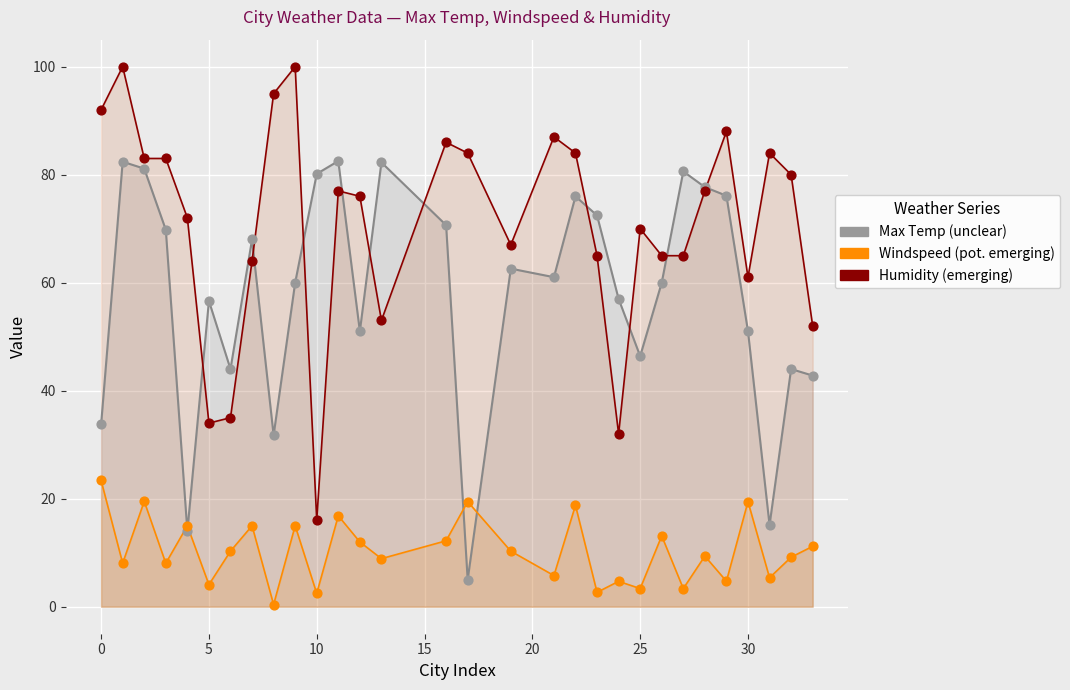

Which series reaches the maximum Y coordinate?

Humidity (emerging)